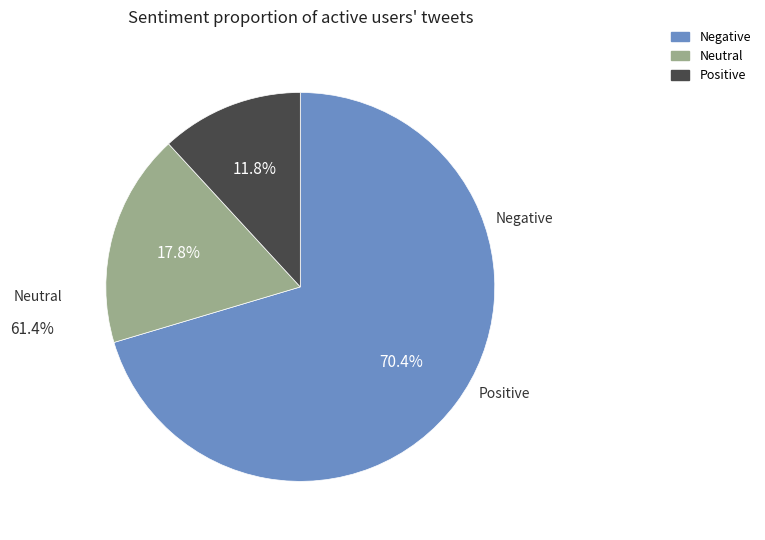

Is there a majority slice in this chart?

Yes